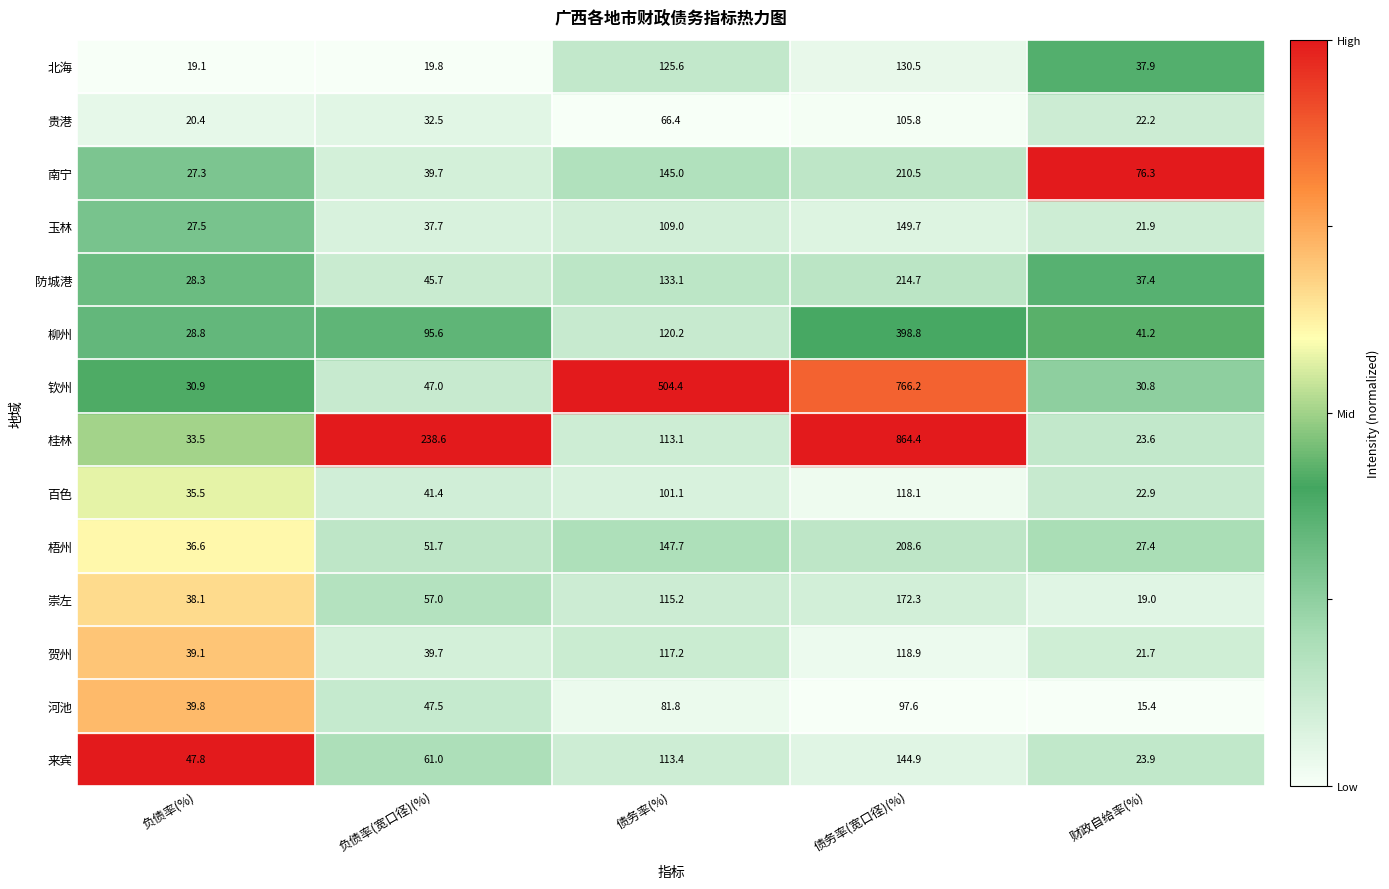

What is the average value of the 柳州 series?

136.9